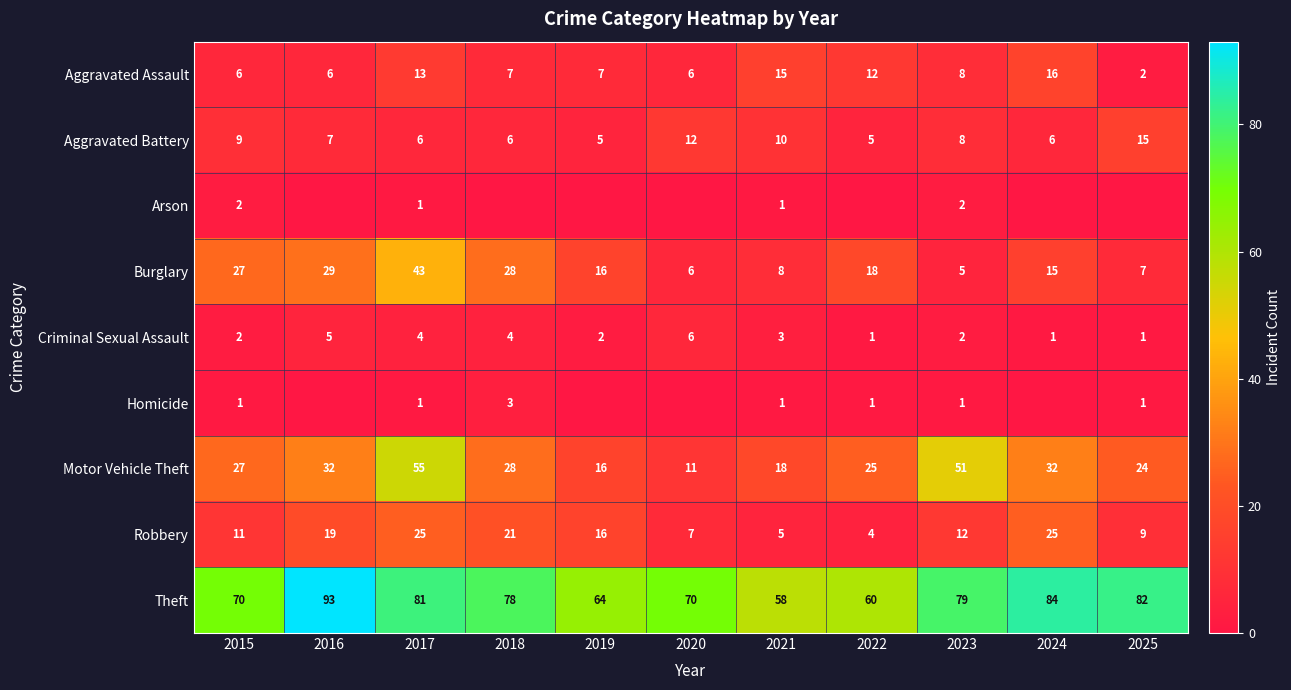

Is the value of Robbery at 2018 greater than the value of Motor Vehicle Theft at 2020?

Yes